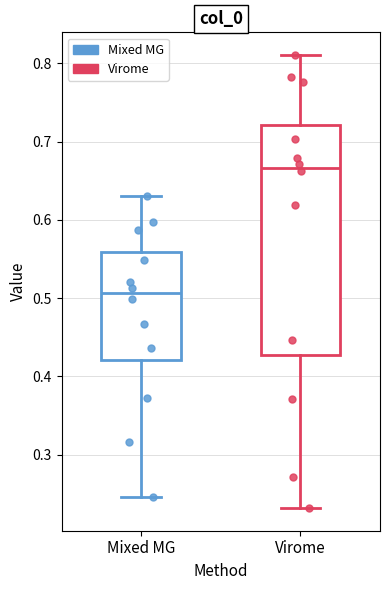

Where is the upper edge of the box for Mixed MG on the y-axis? The values are not printed on the chart, so give them approximately, as read against the axis.

0.56